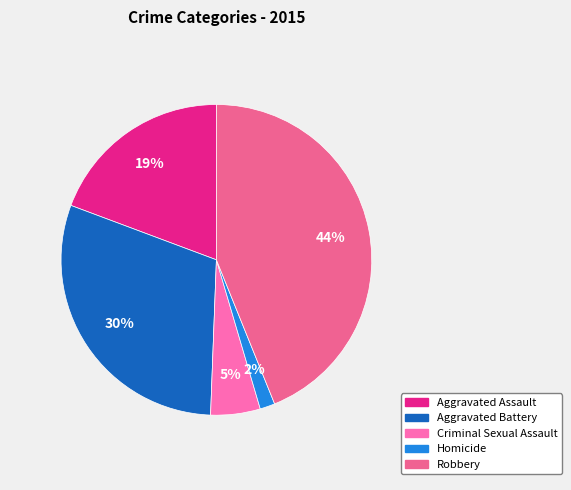

How many slices are in this pie chart?

5